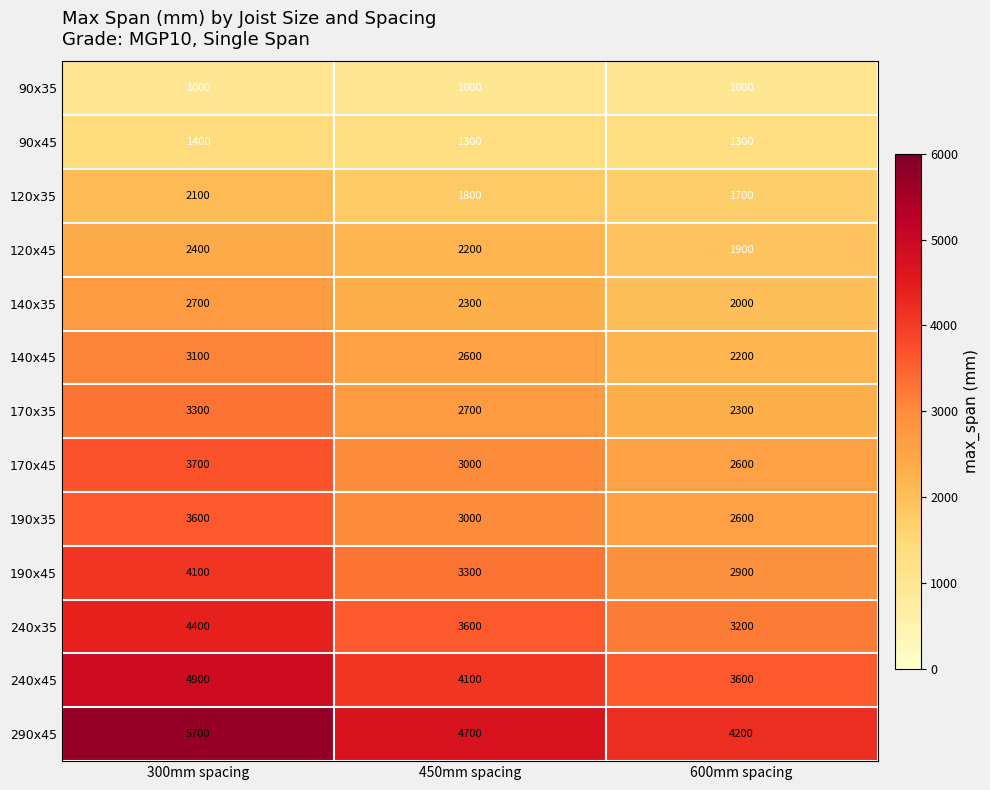

What is the spread (max minus min) of values at 600mm spacing?

3200